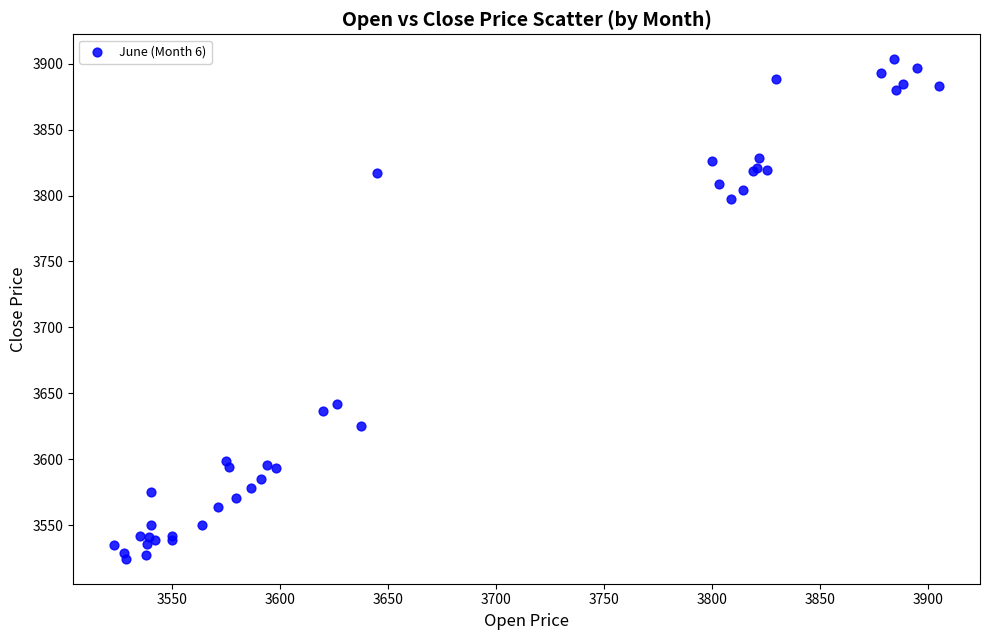

What Y value in the scatter plot is closest to 3713?

3641.9